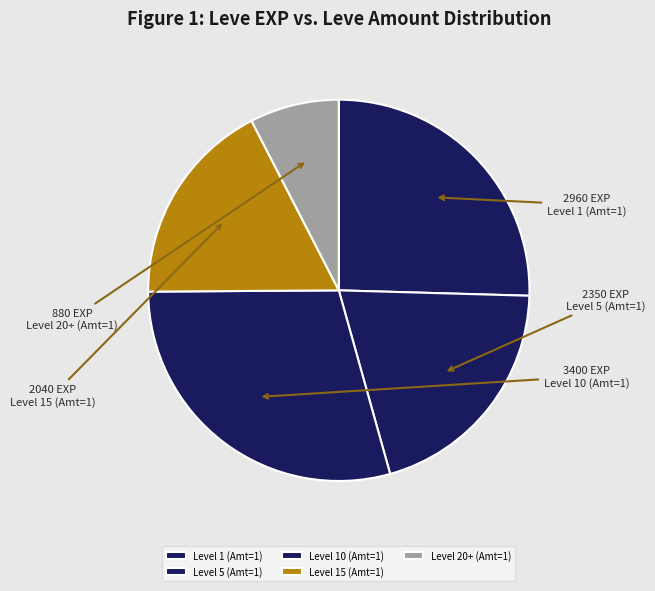

What is the largest slice in the pie chart?

Level 10 (Amt=1)